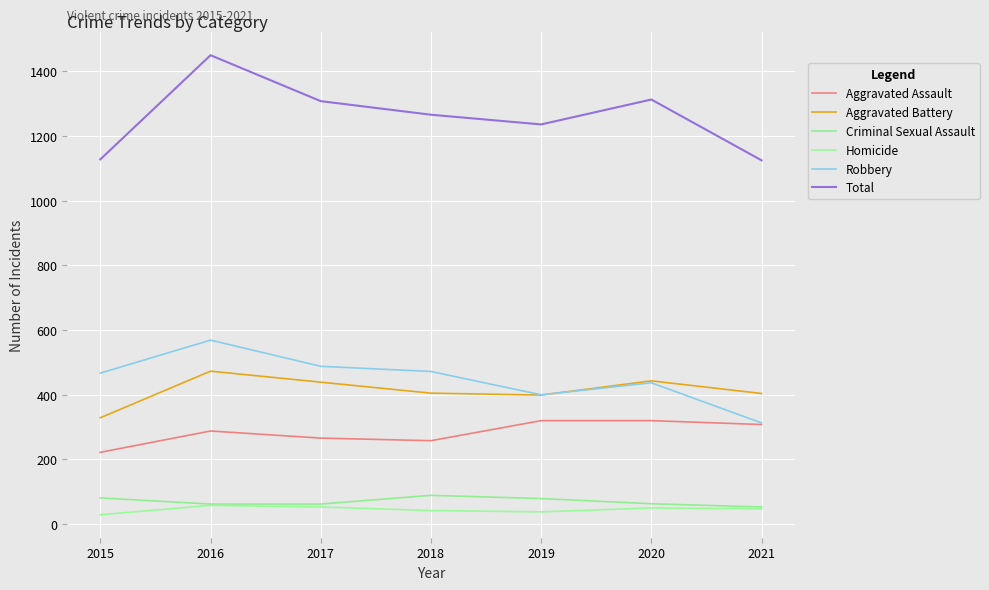

Does the chart have visible grid lines?

Yes